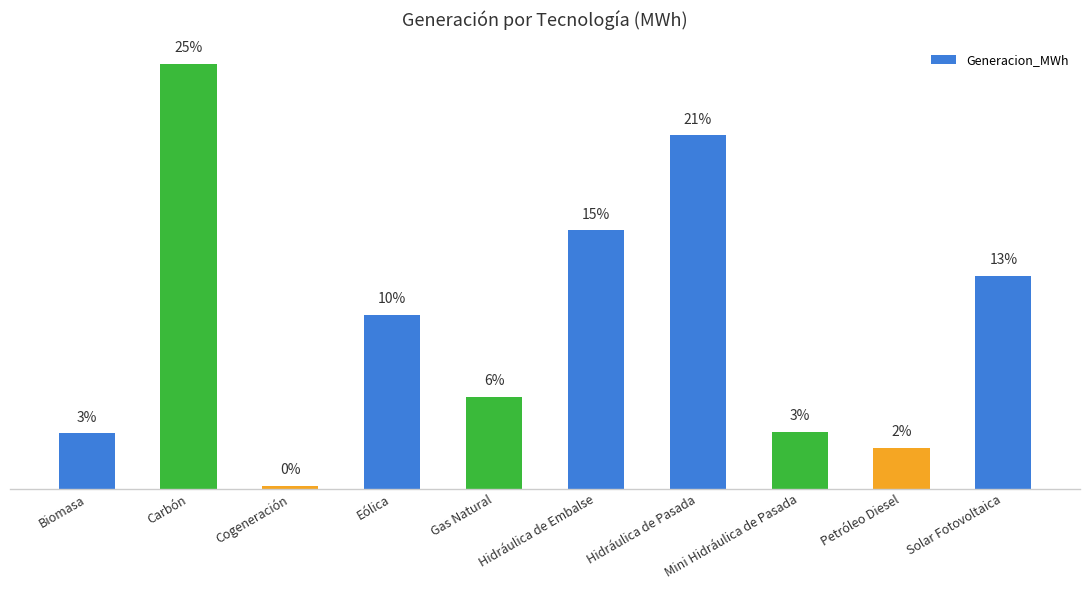

What is the average value?

466003.2